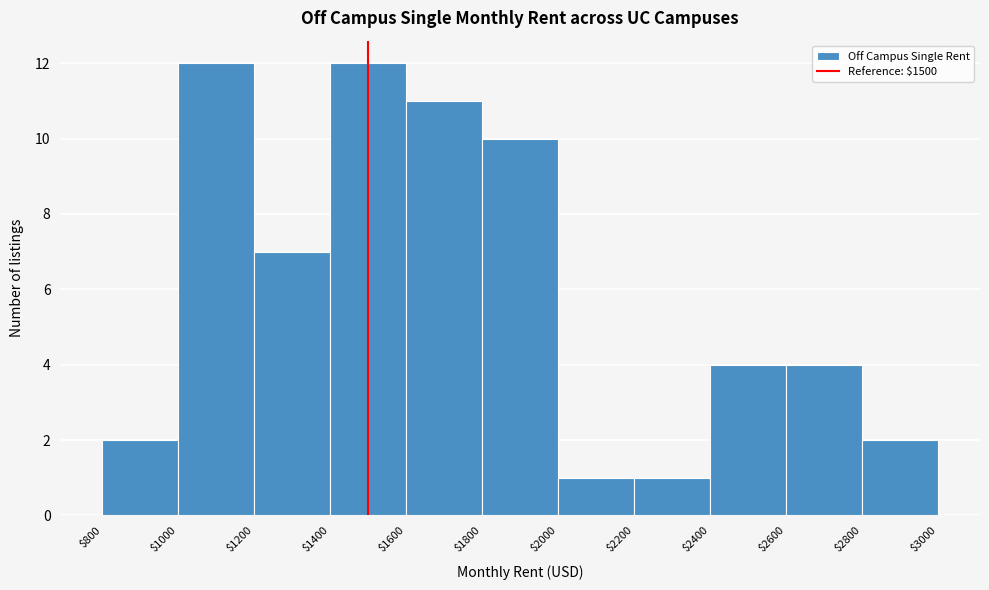

How tall is the bar that spans $800 to $1000 on the x-axis? The values are not printed on the chart, so give them approximately, as read against the axis.

2